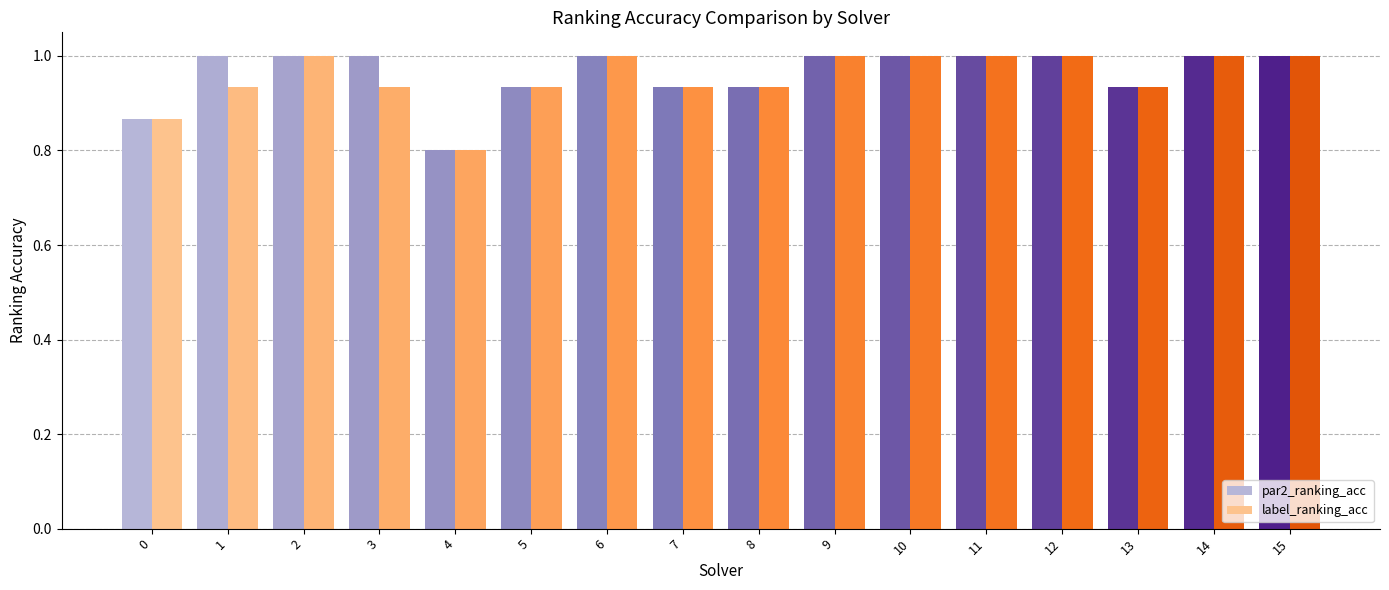

What is the sum of all label_ranking_acc values?

15.3